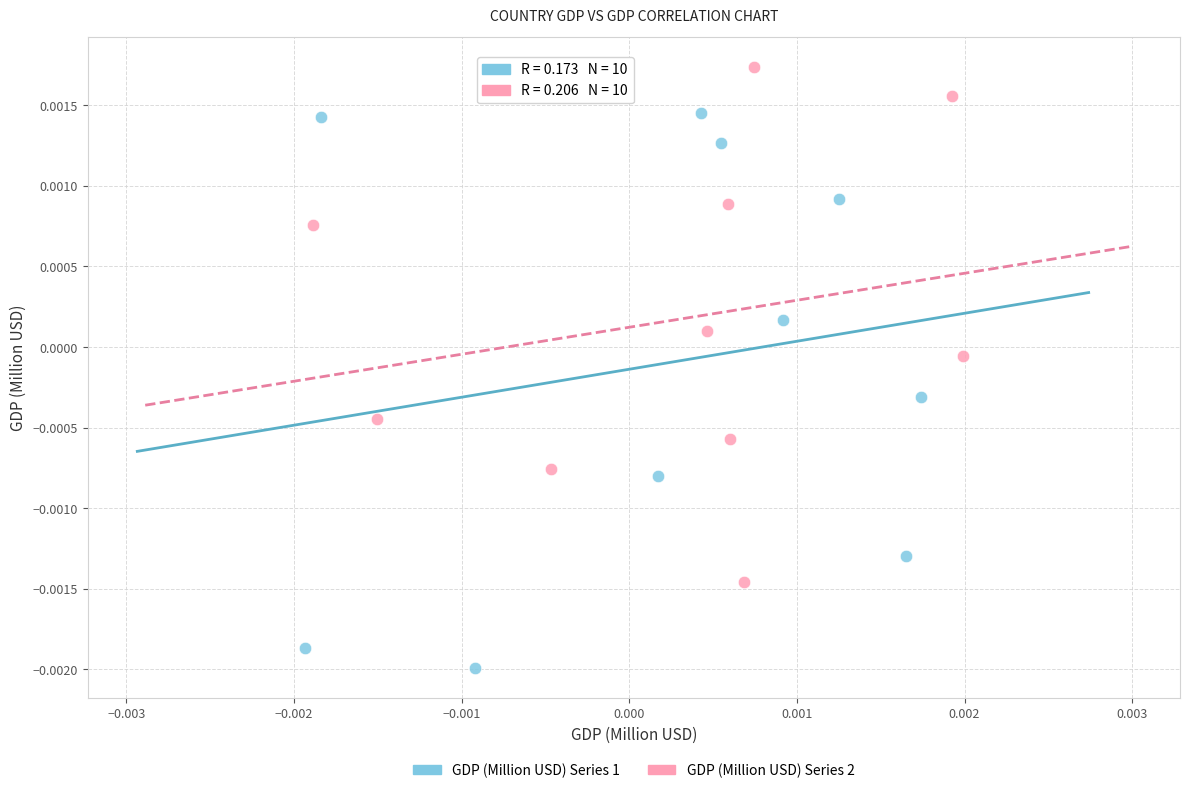

What are all the series names shown in the legend?

GDP (Million USD) Series 1, GDP (Million USD) Series 2